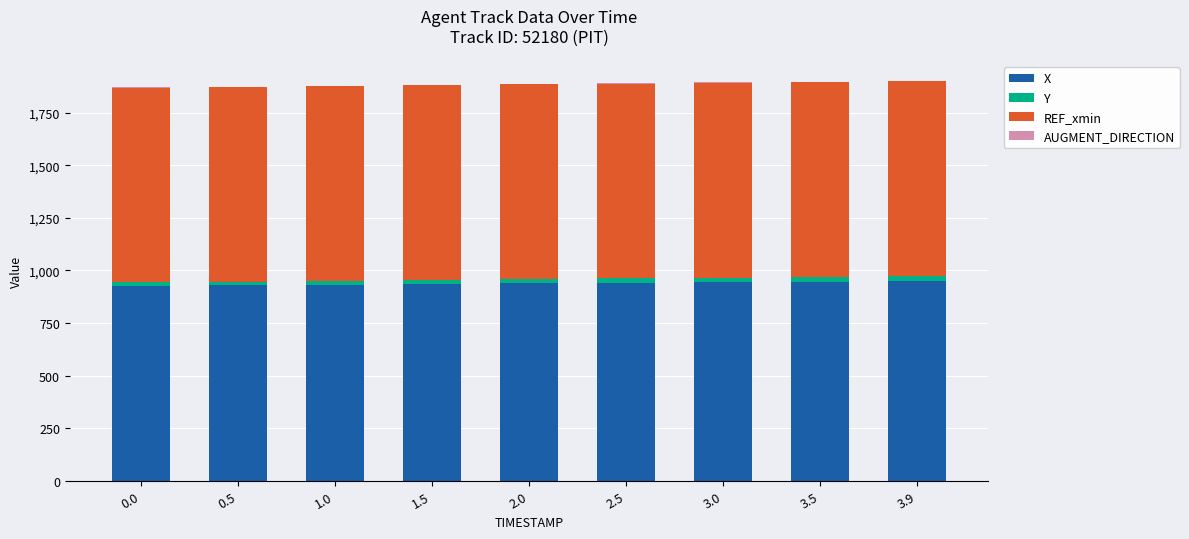

Does the chart contain stacked bars?

Yes